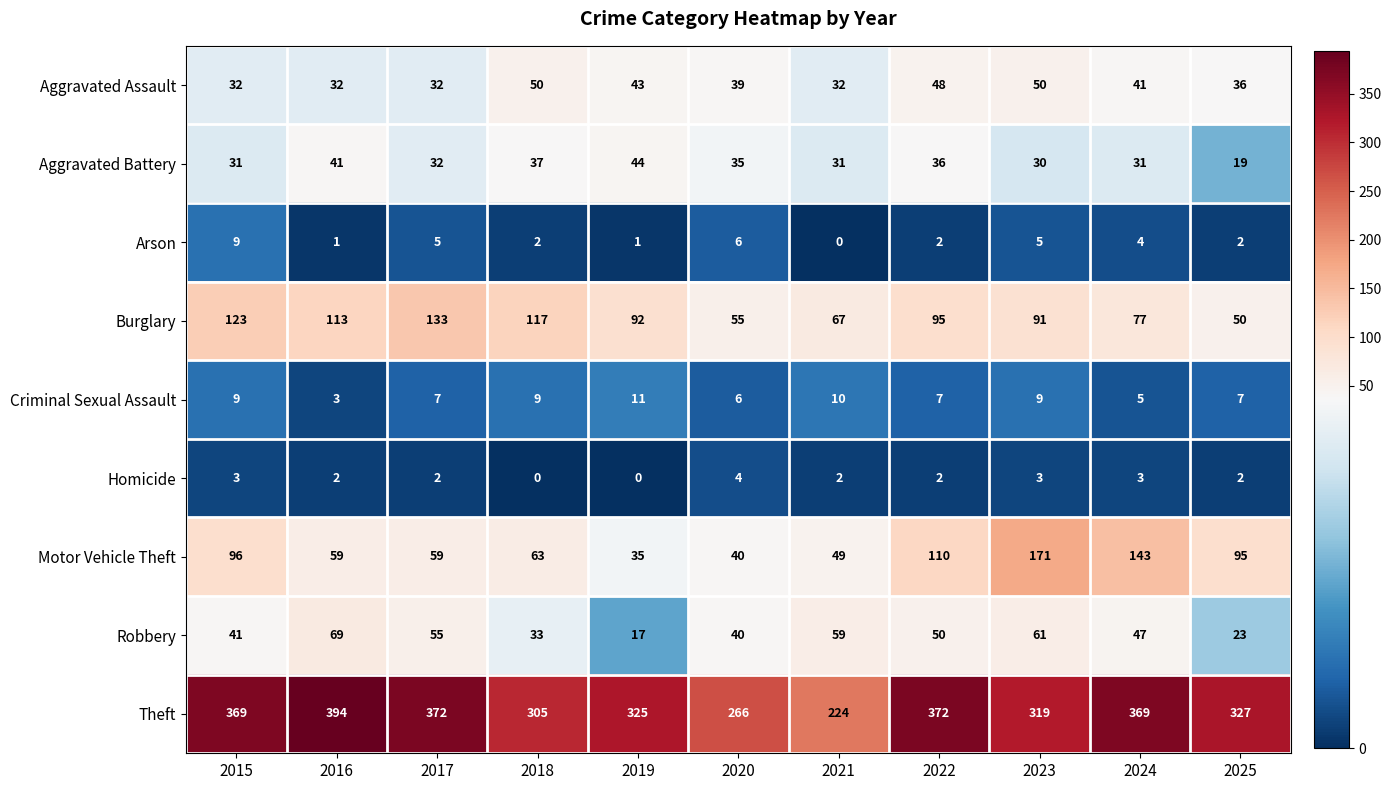

What is the approximate value of Burglary at 2018, to the nearest 10?

120